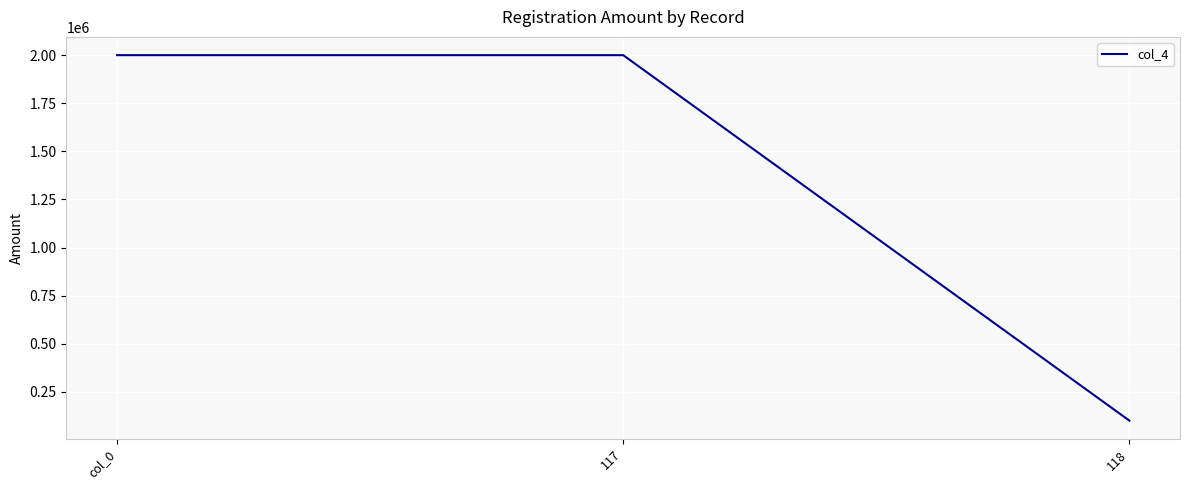

True or false: the data shows 3218509 at col_0.

False